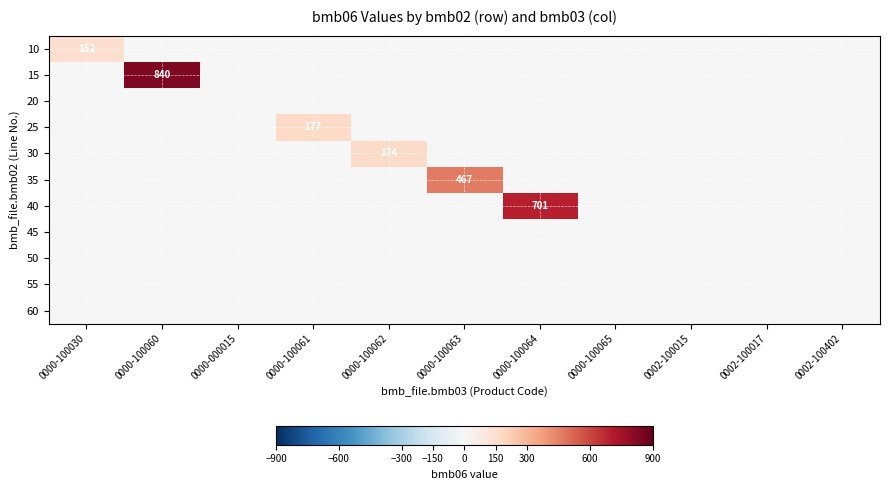

The value of 35 at 0000-100063 is 467. True or false?

True